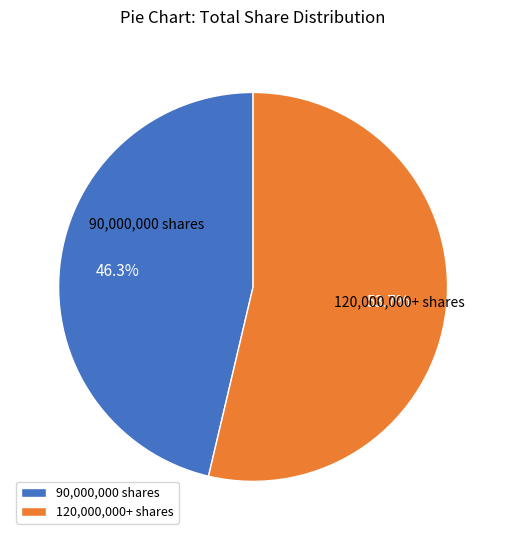

How many slices are in this pie chart?

2